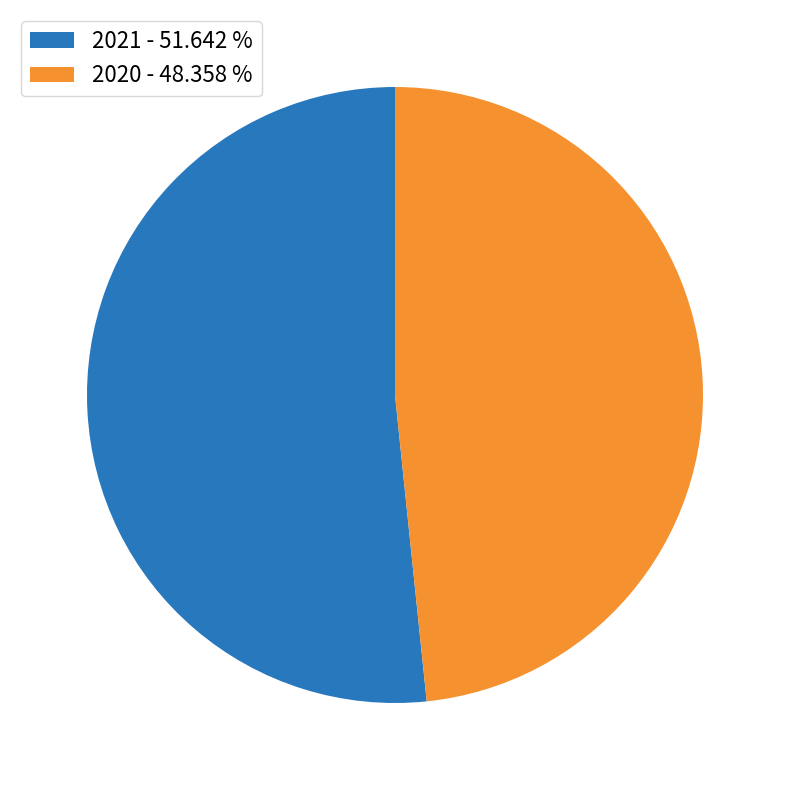

How many slices are in this pie chart?

2